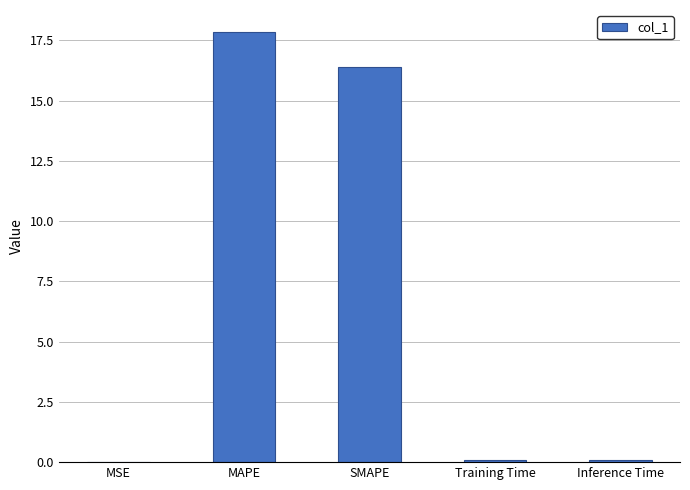

Between MAPE and SMAPE, which is larger?

MAPE